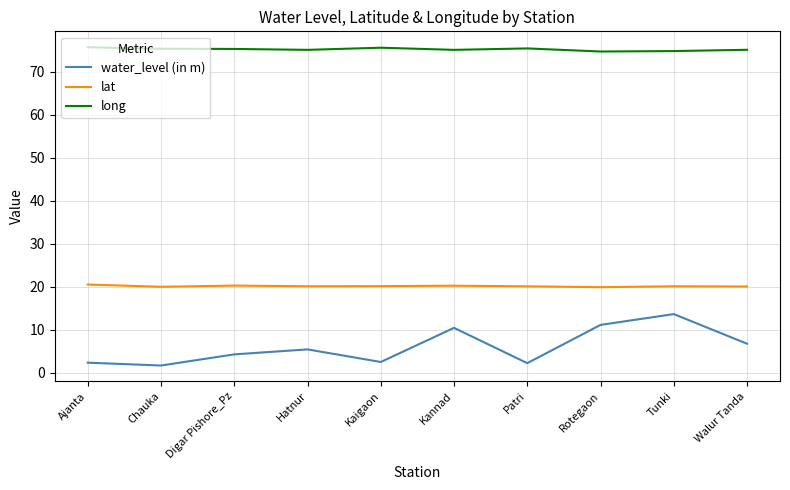

What value does the long series have at Patri?

75.5